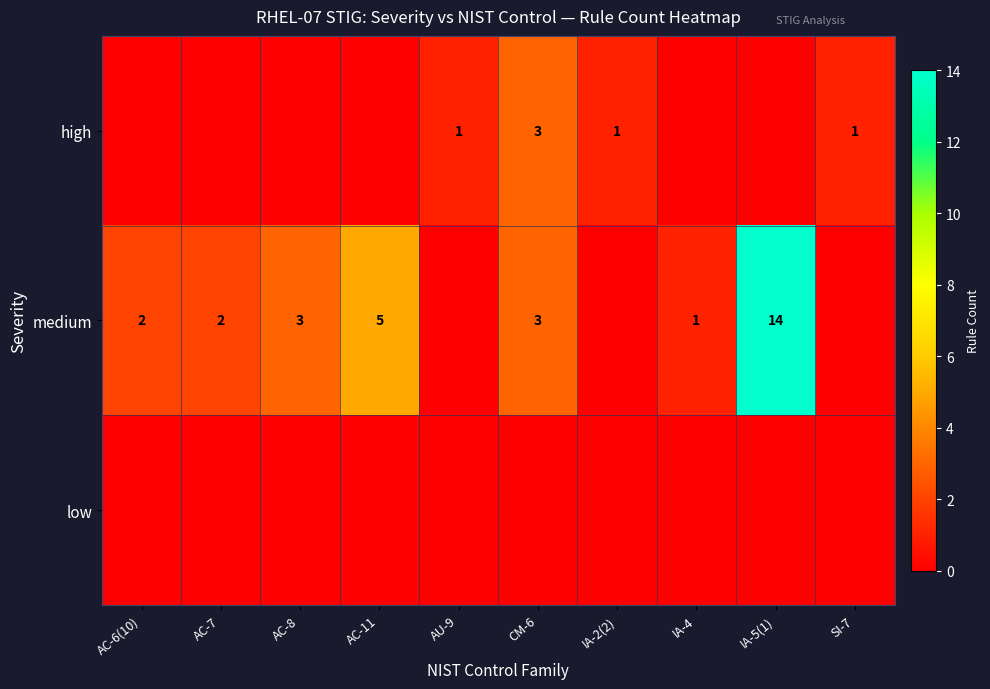

True or false: medium has a value of 2 at AC-6(10).

True